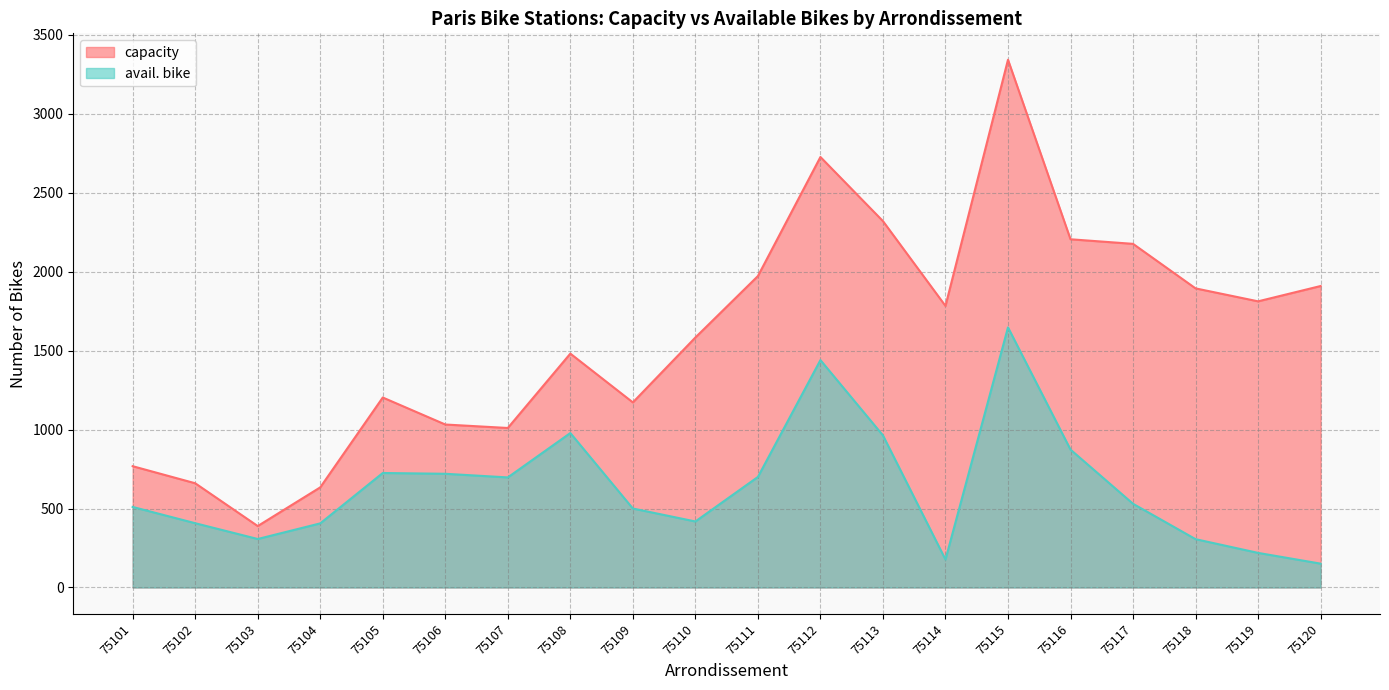

Where is the first local maximum for avail. bike?

75105